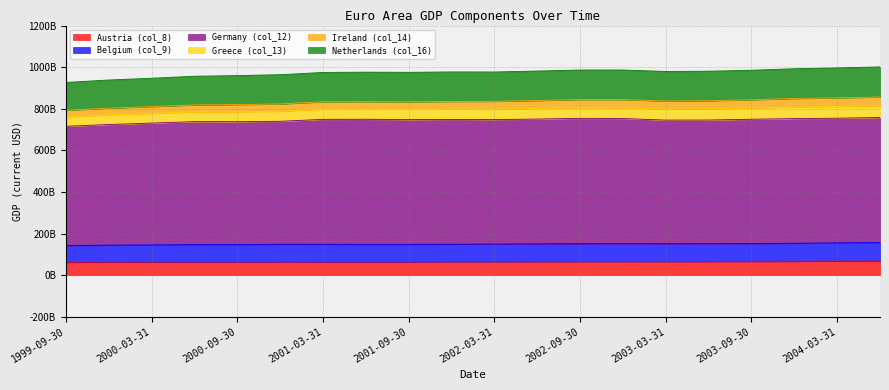

How many categories are shown in the chart?

20